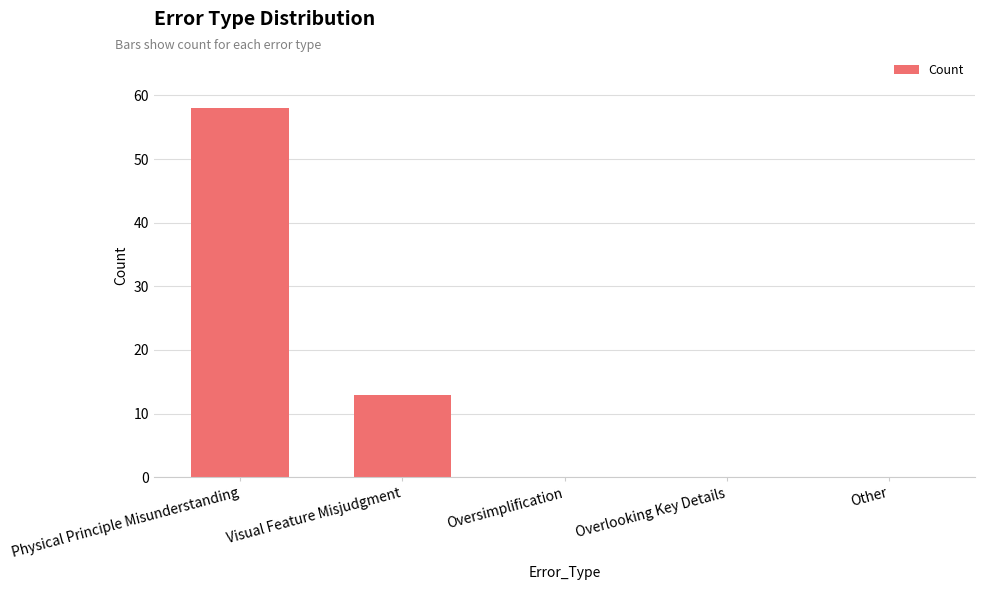

At which label is the value closest to 29?

Visual Feature Misjudgment